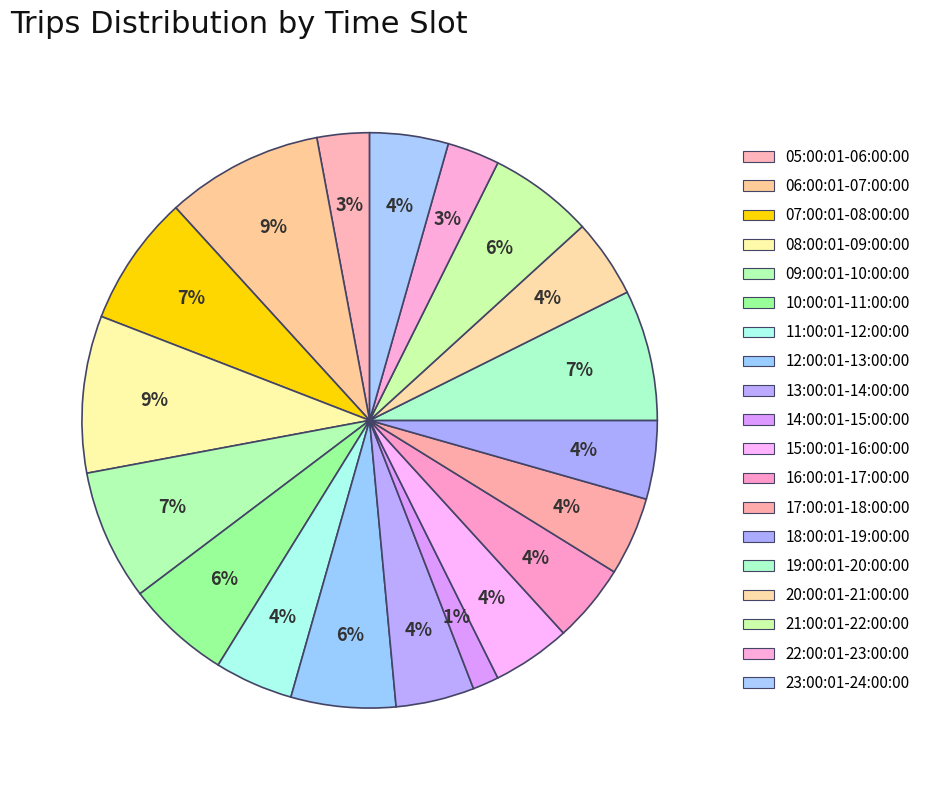

How many slices are in this pie chart?

19